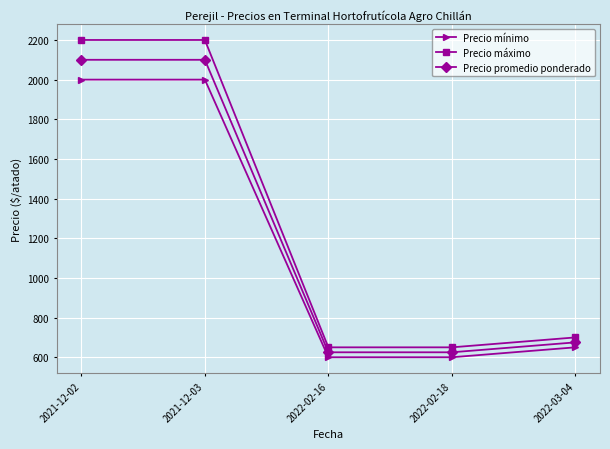

Reading left to right, list all the values displayed in this chart.

Precio mínimo: 2000	2000	600	600	650
Precio máximo: 2200	2200	650	650	700
Precio promedio ponderado: 2100	2100	625	625	675